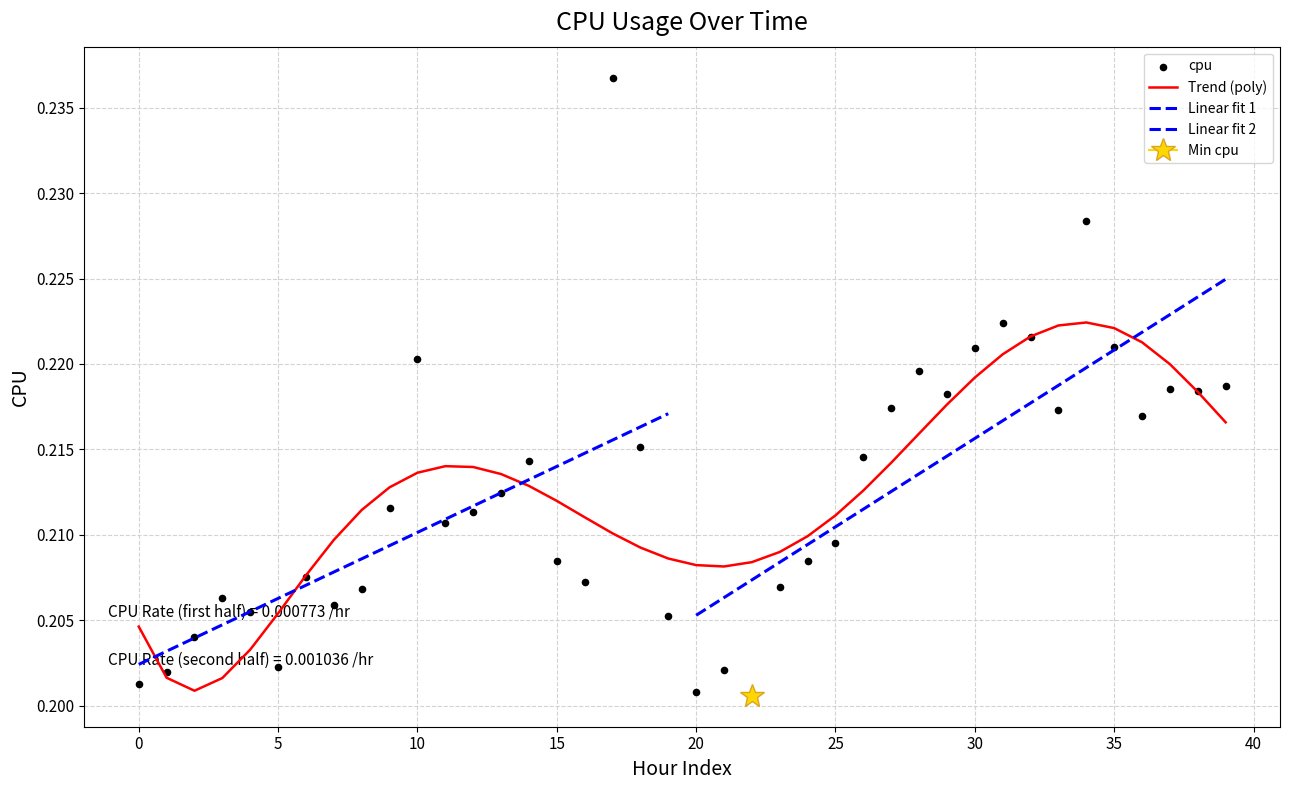

True or false: Trend (poly) has a value of 0.3 at 5.

False